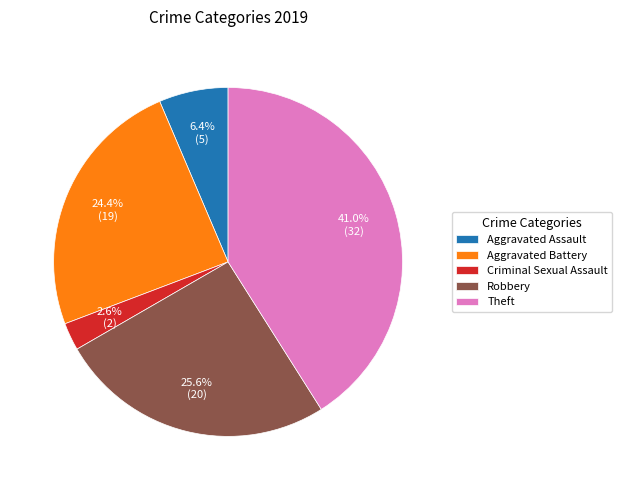

How many slices are in this pie chart?

5